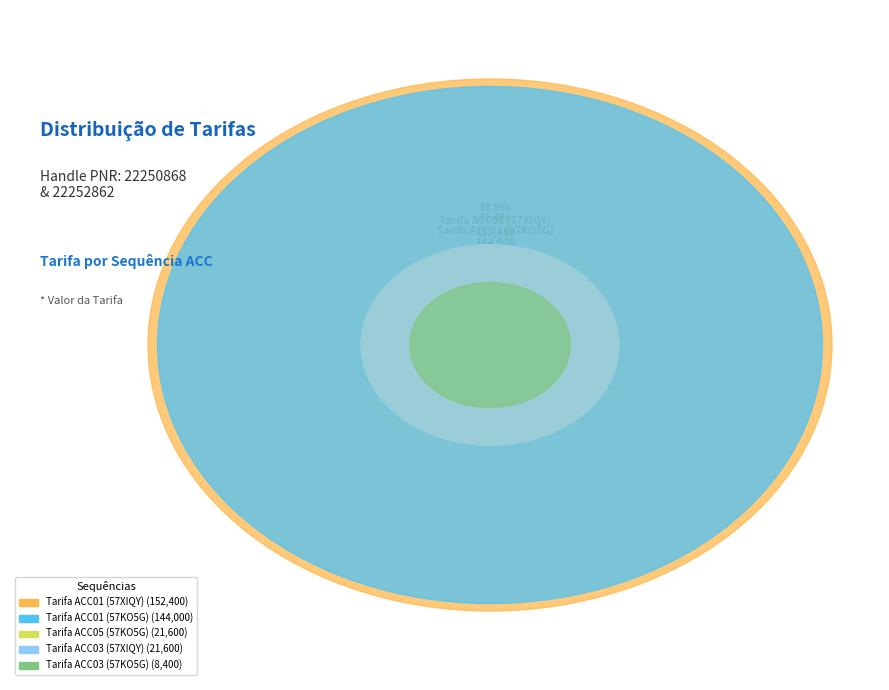

How many slices are in this pie chart?

5